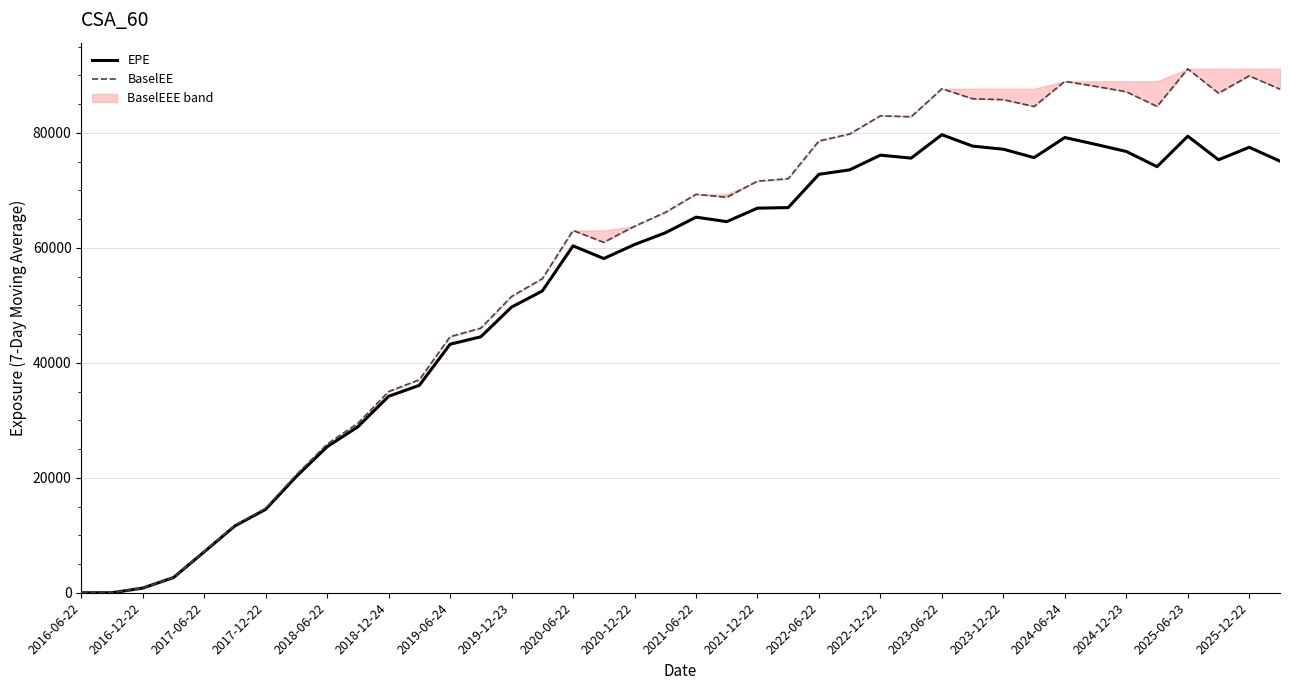

Is it true that EPE equals 267.8 at 2017-06-22?

False